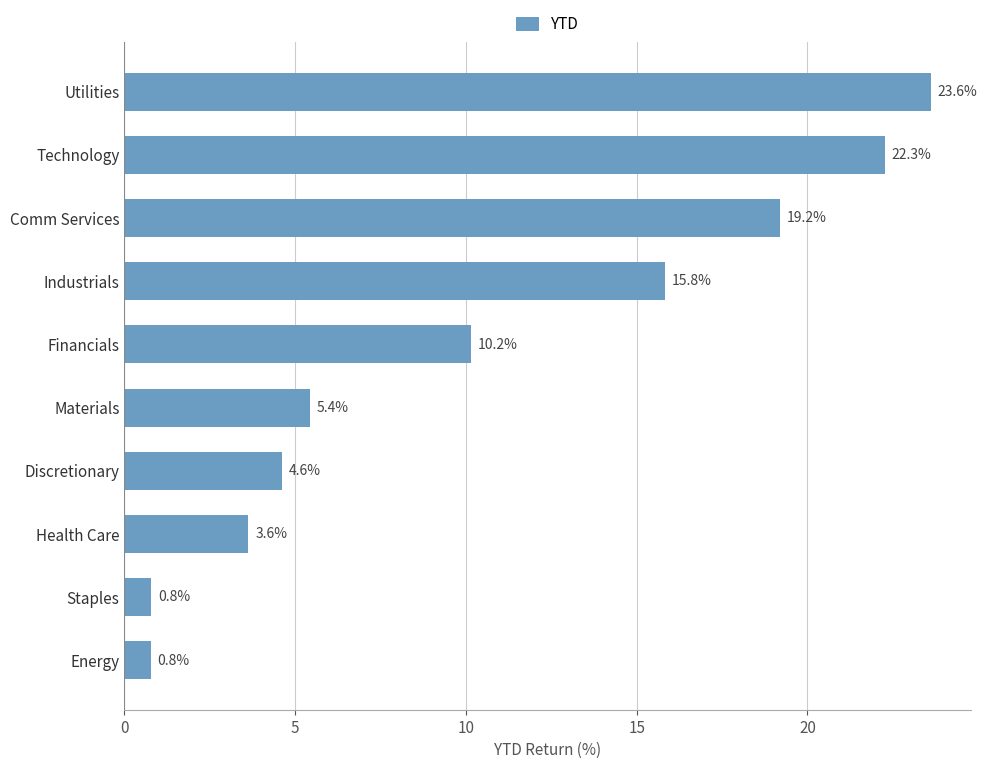

How many data points are less than 10?

5